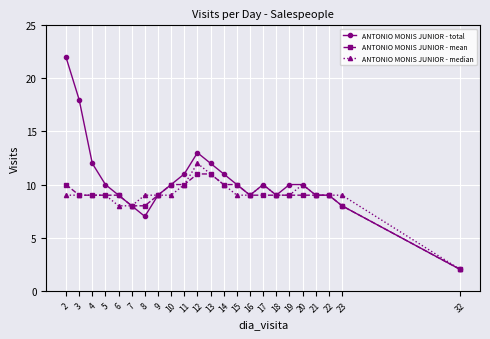

What is the total value across all series at 18?

27